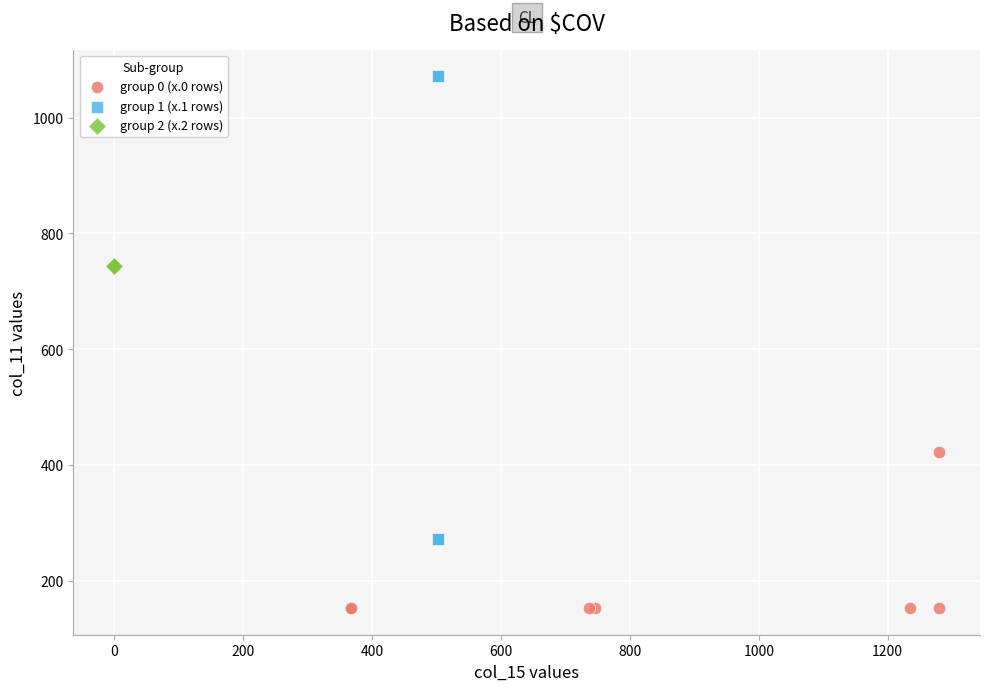

Which series contains the lowest Y value?

group 0 (x.0 rows)